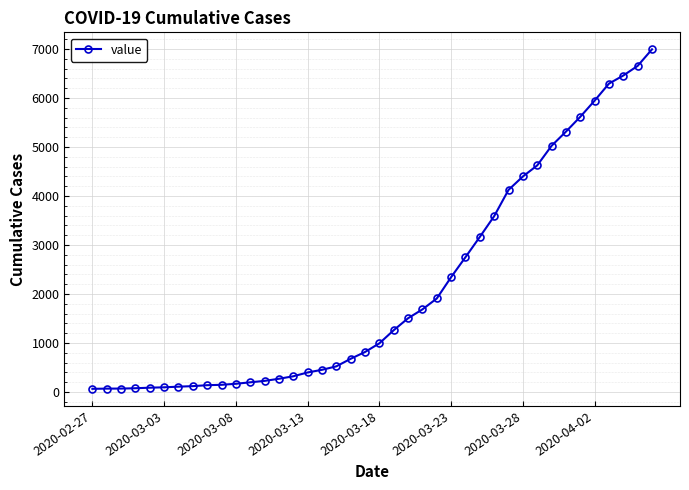

What is the sum of all values?

85677